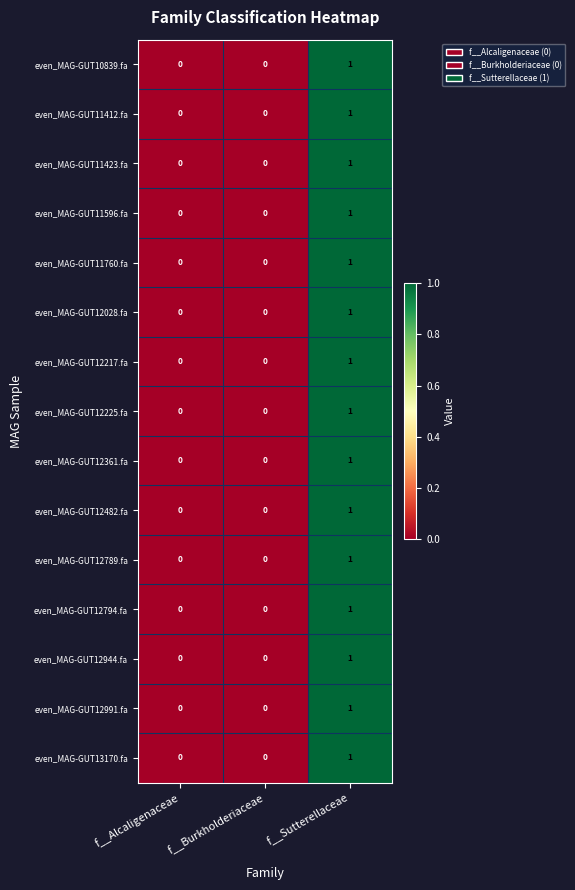

The even_MAG-GUT12789.fa series shows 0 at f__Burkholderiaceae. True or false?

True